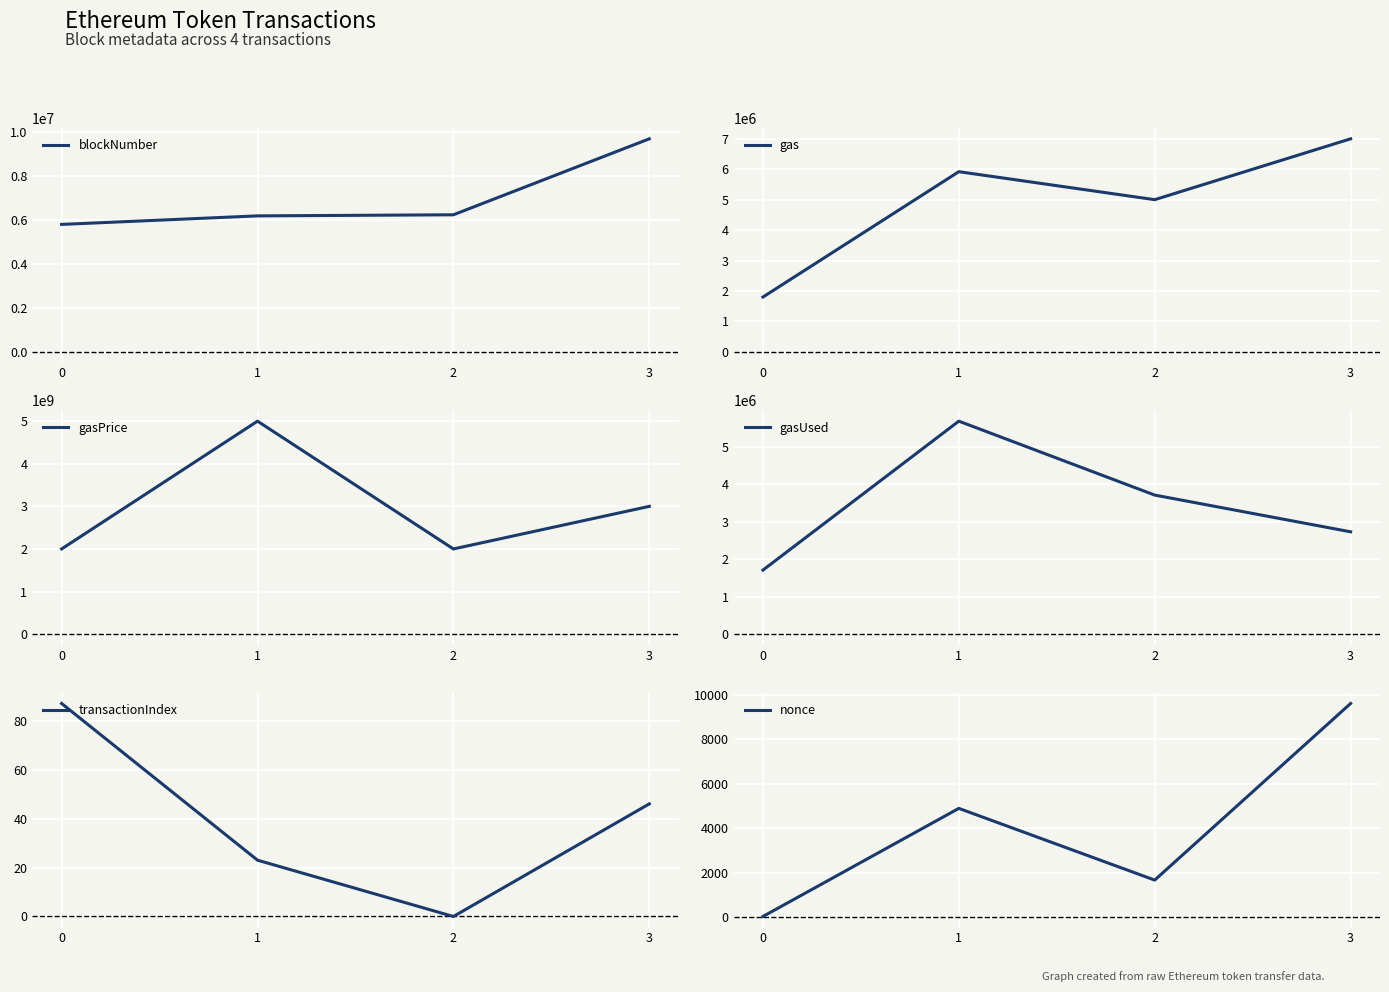

What is the value of the gas point at the 3rd from the left?

5000000